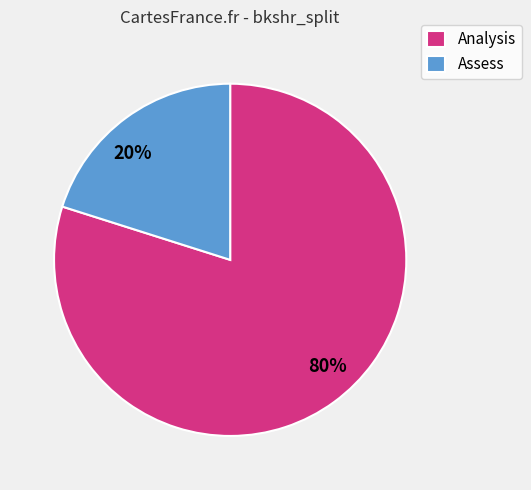

Which slice is the largest?

Analysis